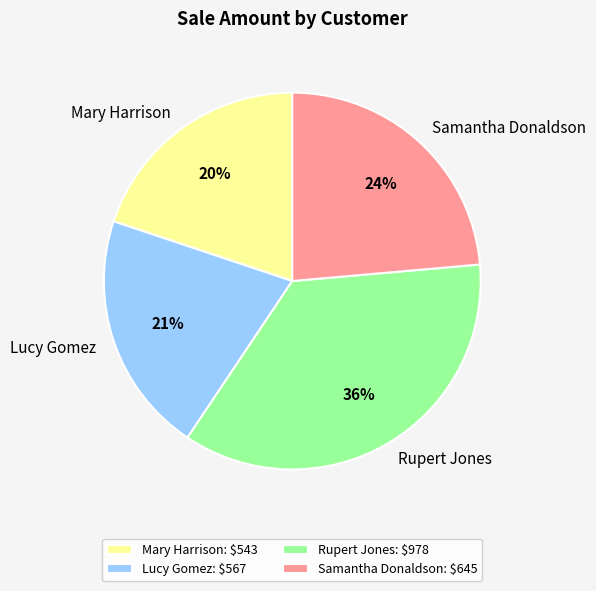

To the nearest percent, what percentage of the pie is Samantha Donaldson?

24%